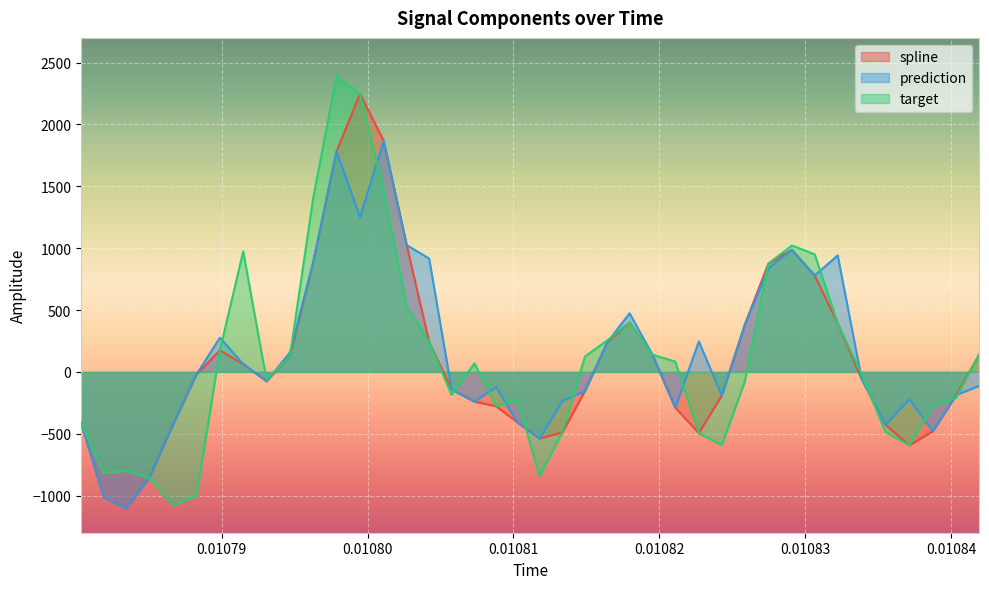

Reading left to right, extract all data points from this chart.

spline: -411.1	-1012.3	-1104.4	-856.1	-429.9	-21.0	174.2	63.4	-75.6	129.1	886.5	1783.0	2247.7	1868.0	1025.5	242.1	-142.6	-240.4	-278.2	-408.6	-538.5	-489.2	-155.1	240.1	400.5	144.2	-289.3	-494.6	-191.9	380.3	875.1	986.1	780.2	393.6	-56.9	-427.0	-594.0	-479.3	-187.7	142.1
prediction: -411.1	-1012.3	-1104.4	-856.1	-429.9	-21.0	276.2	63.4	-75.6	157.7	886.5	1783.0	1251.7	1868.0	1025.5	916.4	-142.6	-240.4	-122.5	-408.6	-538.5	-235.9	-155.1	240.1	473.9	144.2	-289.3	245.9	-191.9	380.3	837.4	986.1	780.2	941.4	-56.9	-427.0	-220.4	-479.3	-187.7	-111.8
target: -411.1	-819.7	-799.8	-856.1	-1077.6	-1005.8	174.2	974.1	-67.2	129.1	1408.2	2389.1	2247.7	1470.4	531.2	242.1	-185.8	68.9	-278.2	-225.5	-840.8	-489.2	123.7	255.8	400.5	140.6	83.1	-494.6	-591.7	-78.4	875.1	1021.9	950.5	393.6	-20.0	-485.2	-594.0	-277.8	-209.5	142.1